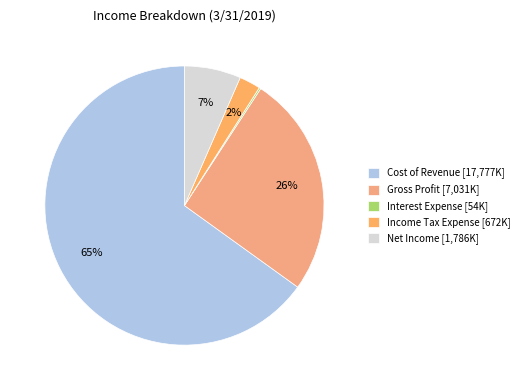

Count the number of slices in the pie.

5